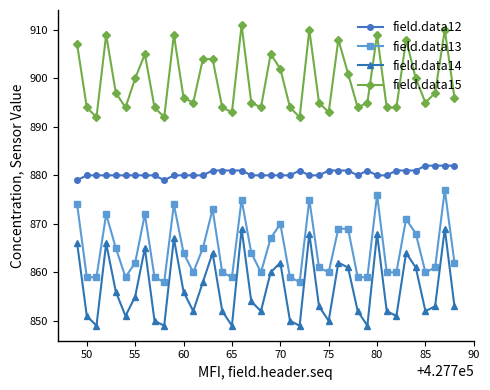

What is the maximum value shown in the chart?

911